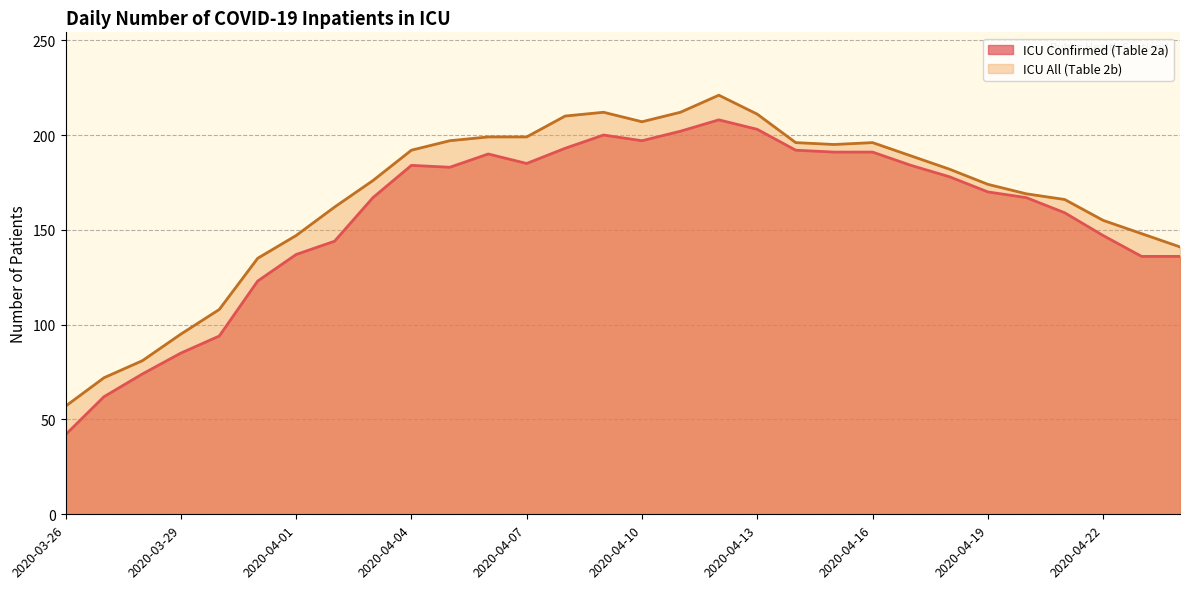

What is the value of the ICU All (Table 2b) point at the 22nd from the left?

196